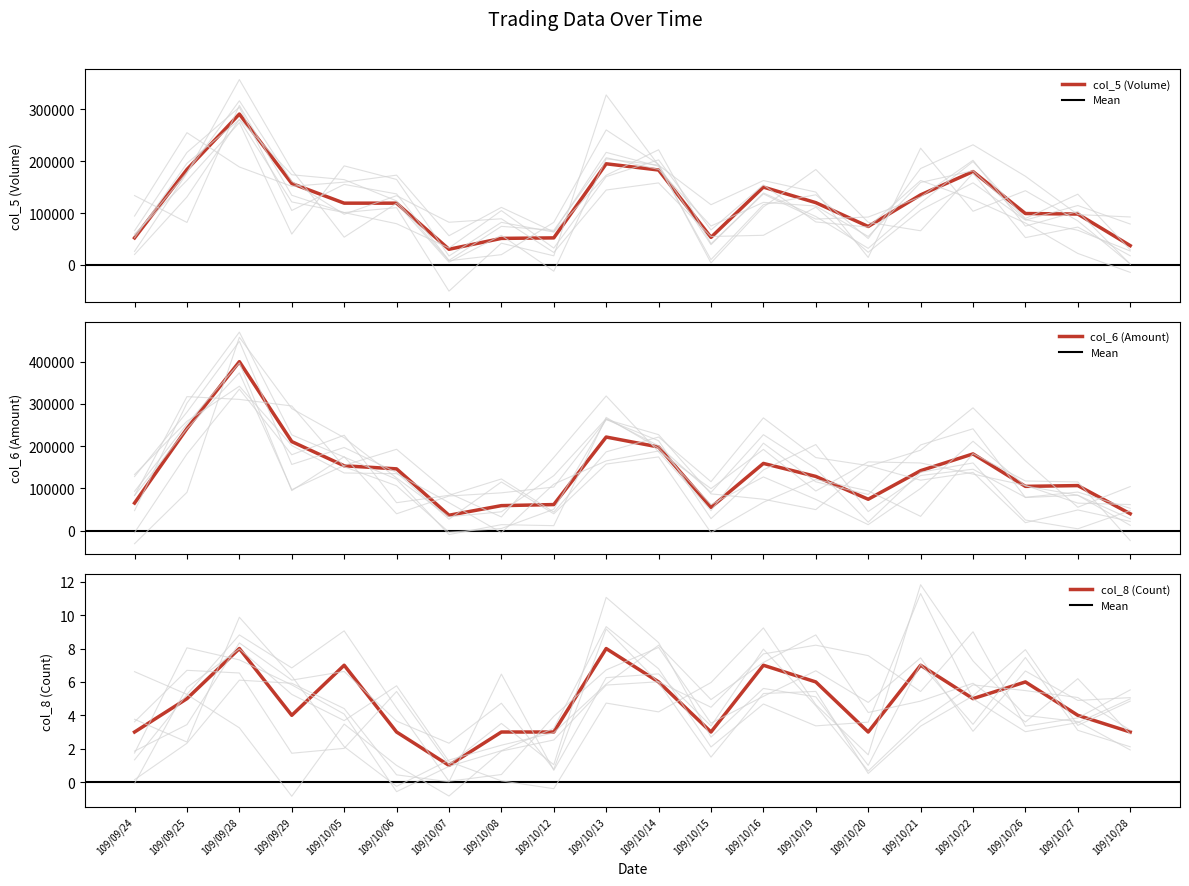

How many lines are shown in the chart?

3